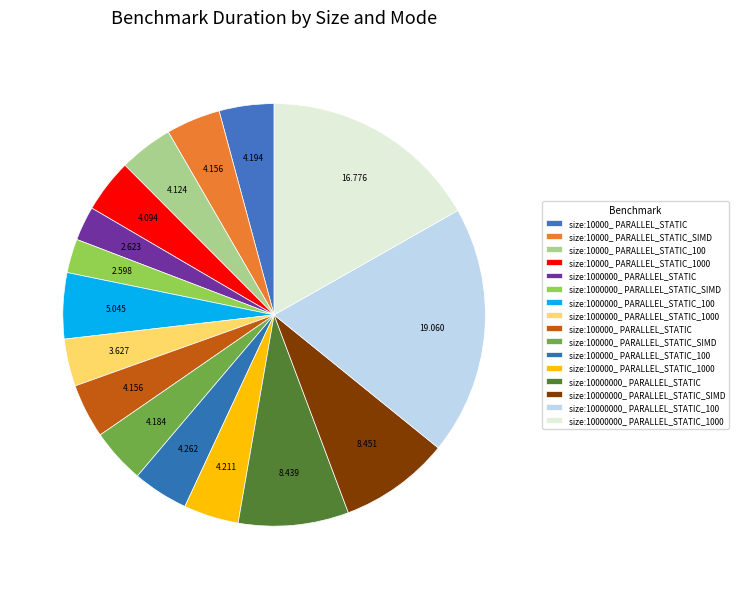

Count the number of slices in the pie.

16